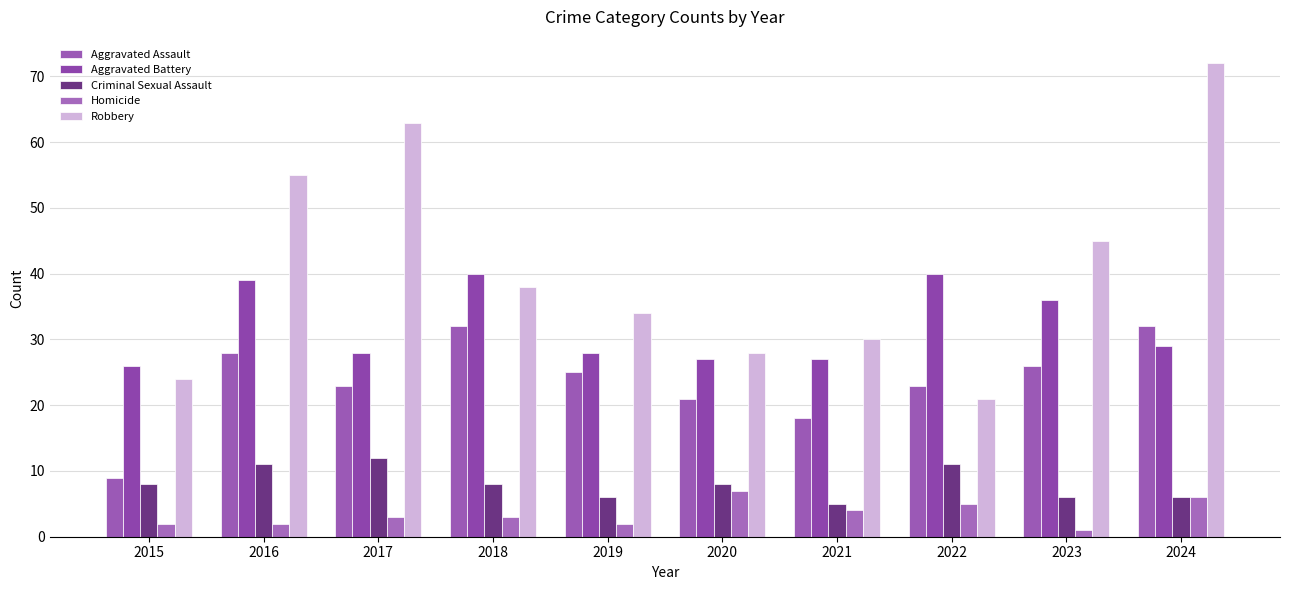

Between 2021 and 2022, which is larger?

2022